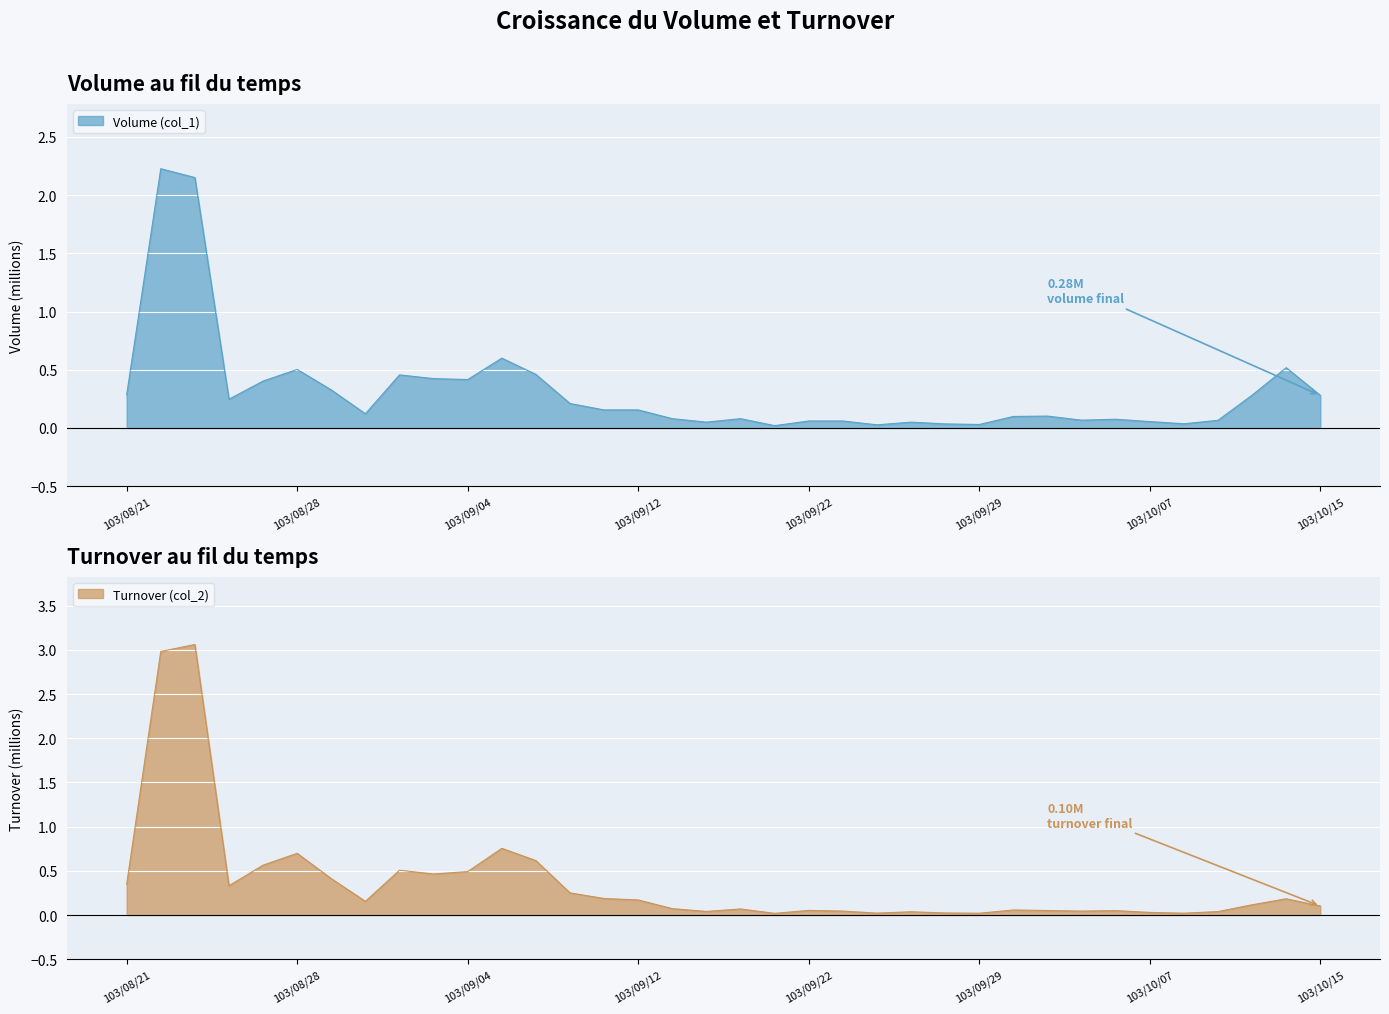

At which category is the sum across all series the highest?

103/08/25